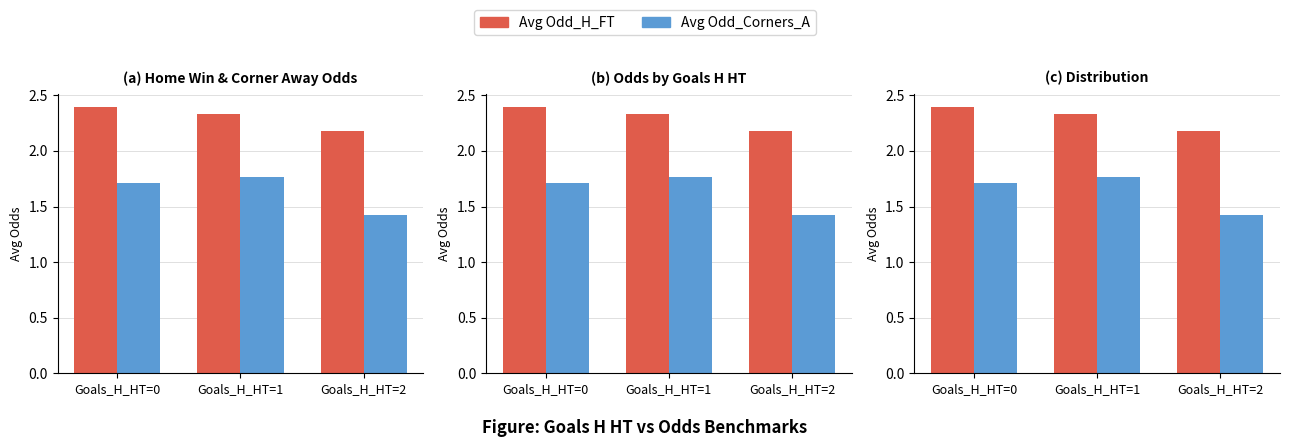

Which series has the largest total across all categories?

Avg Odd_H_FT